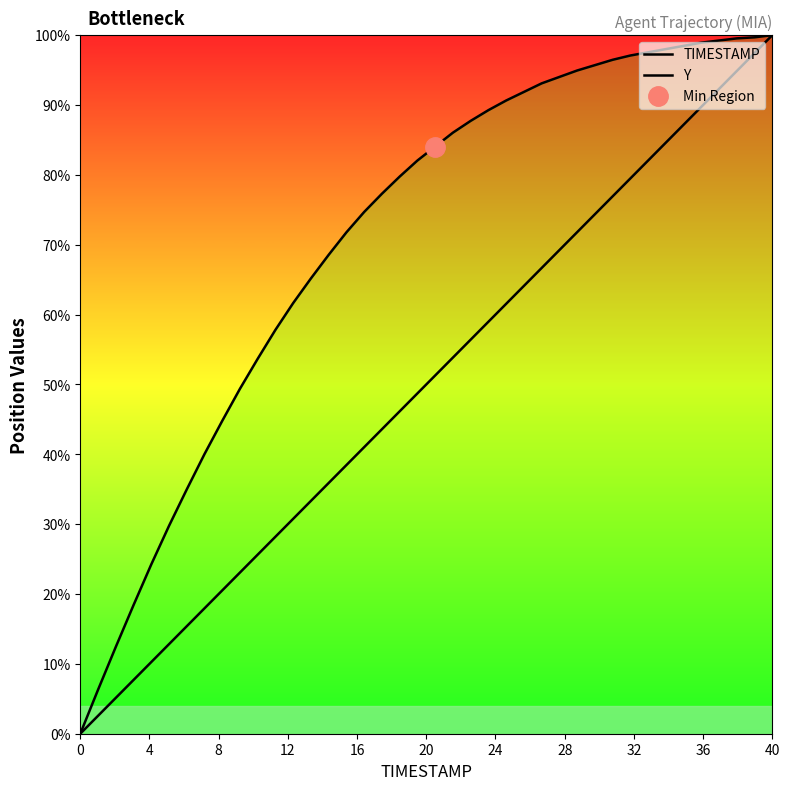

What is the value of the TIMESTAMP point at the 4th from the left?

7.7